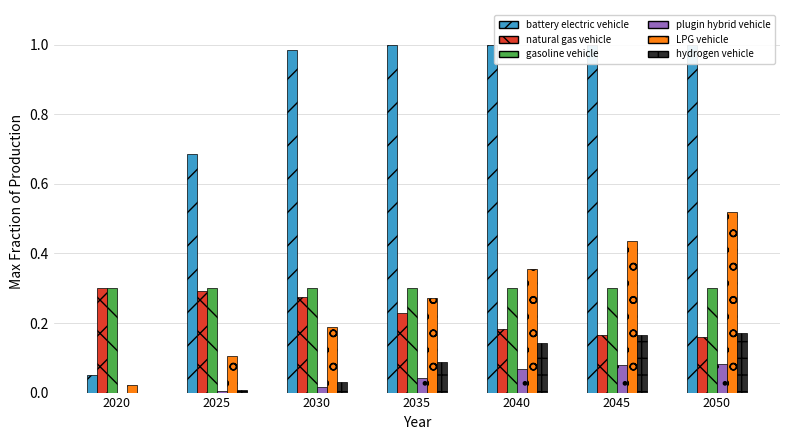

Is the value of plugin hybrid vehicle at 2040 greater than the value of gasoline vehicle at 2035?

No